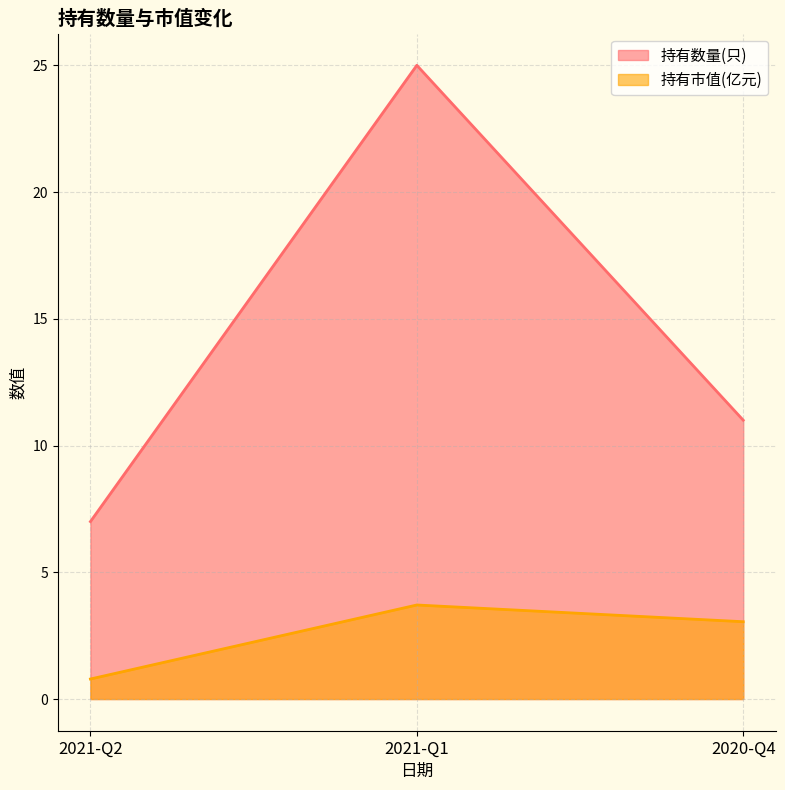

Reading left to right, what are all the values shown in this chart?

持有数量(只): 2021-Q2=7.0	2021-Q1=25.0	2020-Q4=11.0
持有市值(亿元): 2021-Q2=0.8	2021-Q1=3.7	2020-Q4=3.0